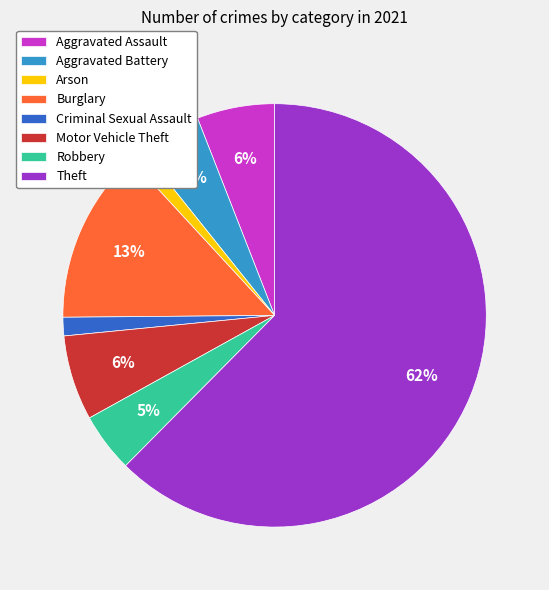

Does Theft represent more than half of the total?

Yes